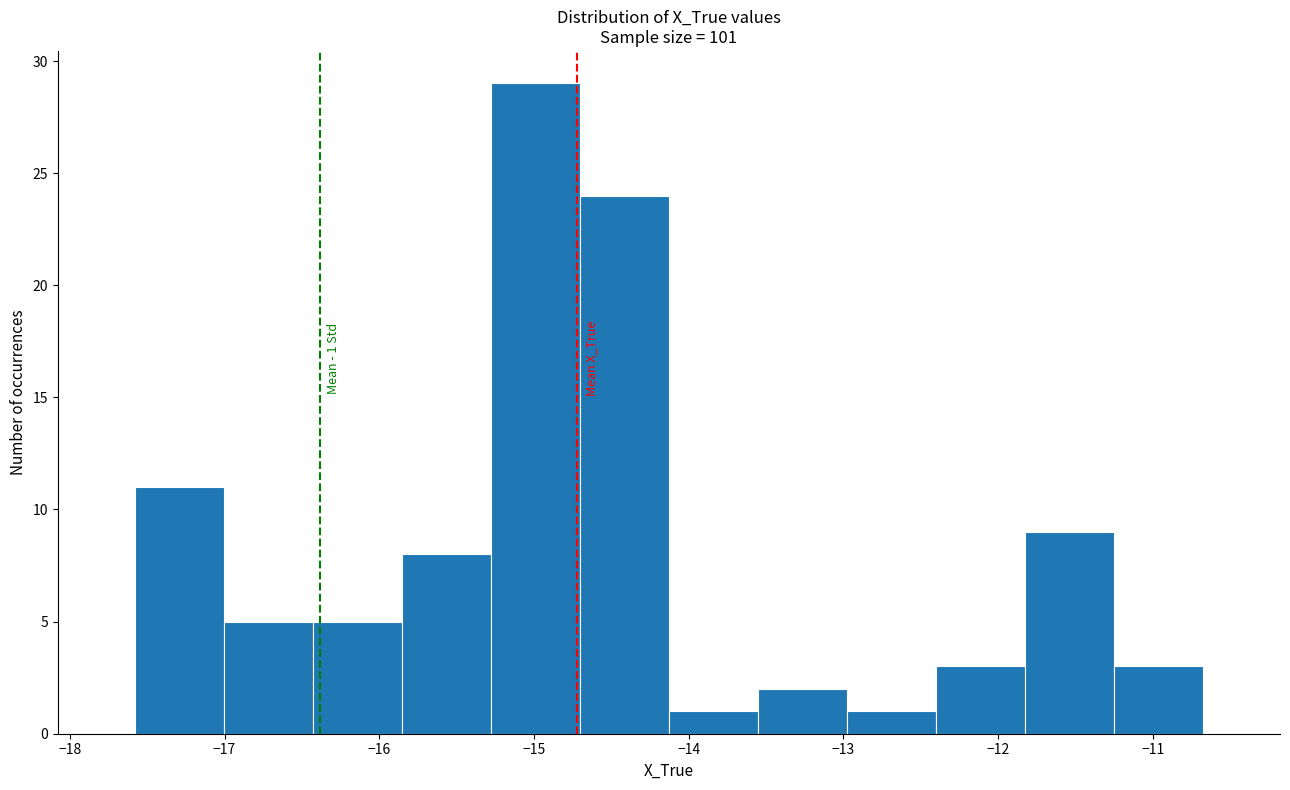

Over which range of the x-axis is the bar tallest?

-15.3 to -14.7